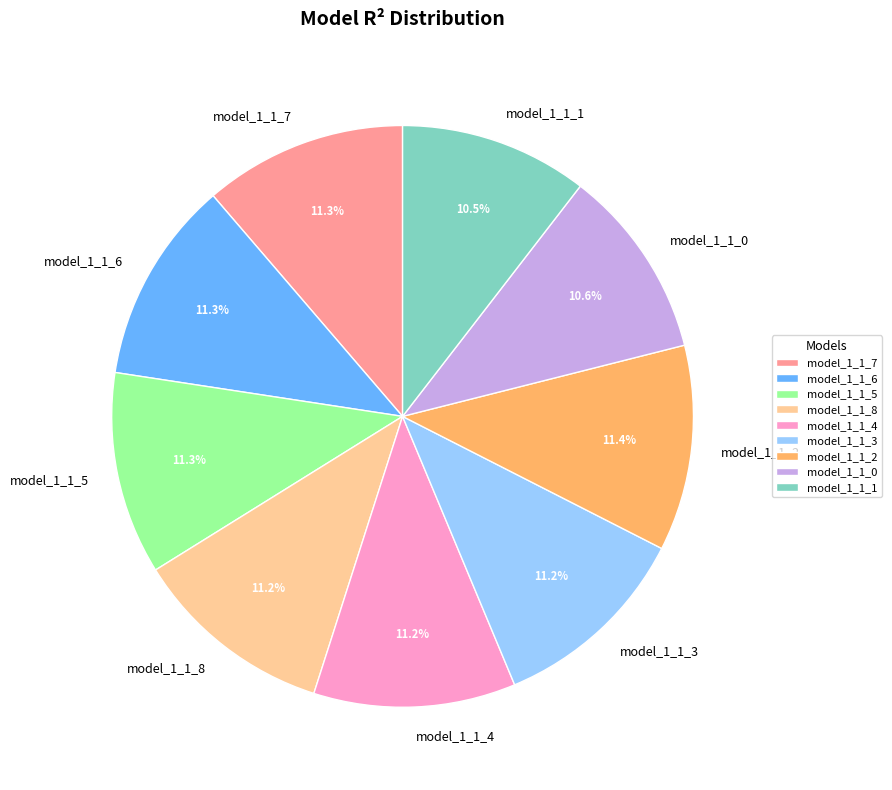

Is there a majority slice in this chart?

No